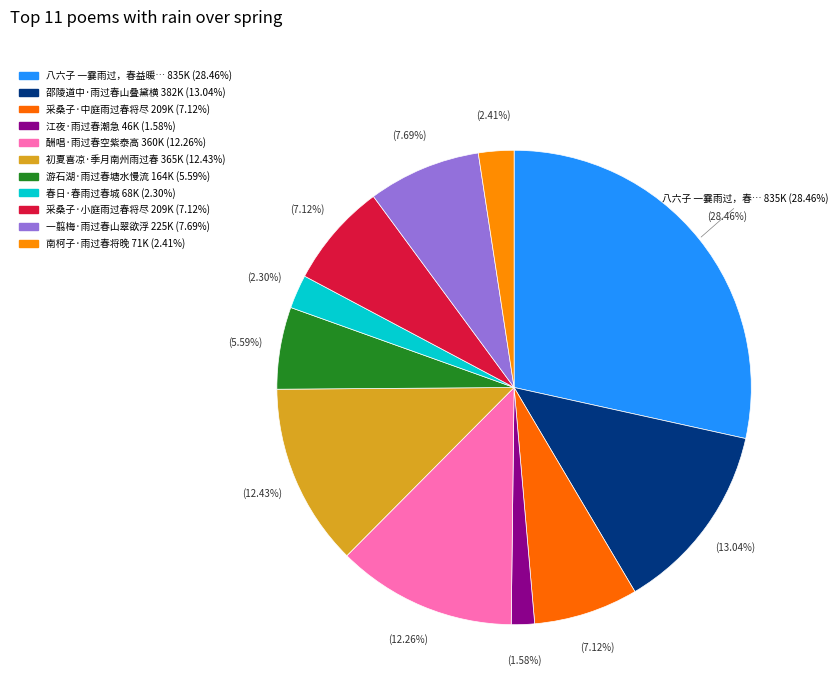

To the nearest percent, what portion does 初夏喜凉·季月南州雨过春 represent?

12%